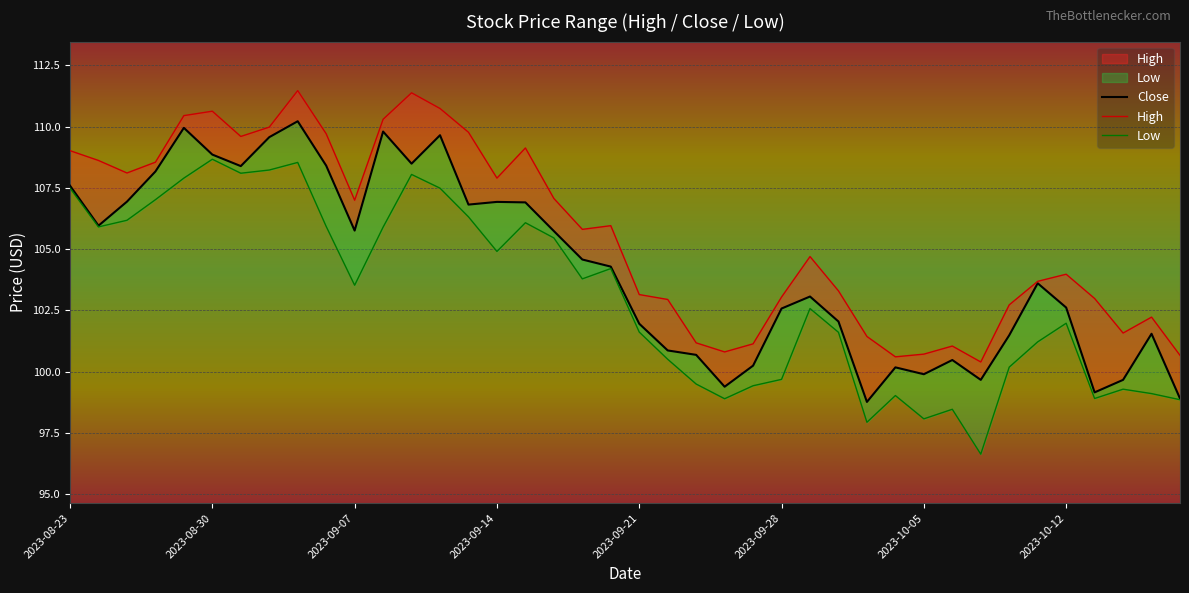

How many interior local valleys does the Close series have?

10